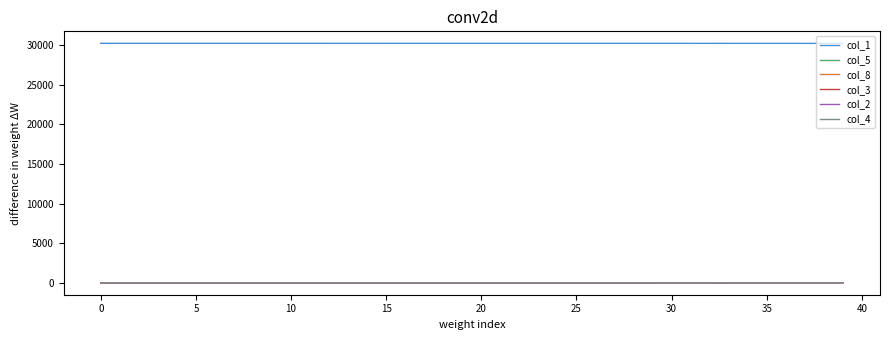

What is the average value of the col_5 series?

0.5